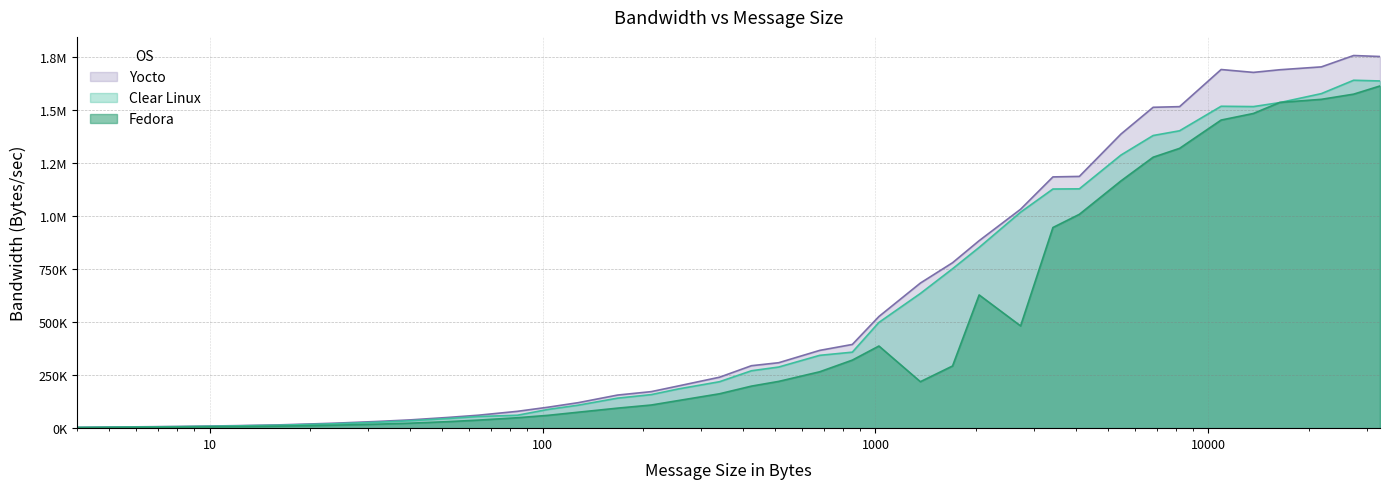

What is the maximum value for Yocto?

1755450.4